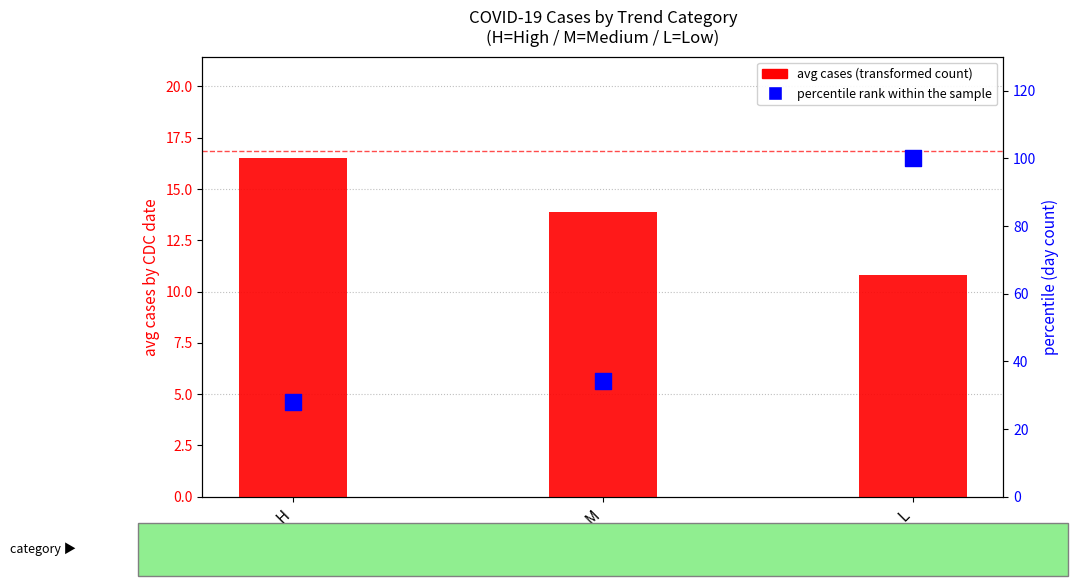

At how many categories does at least one series exceed 97?

1